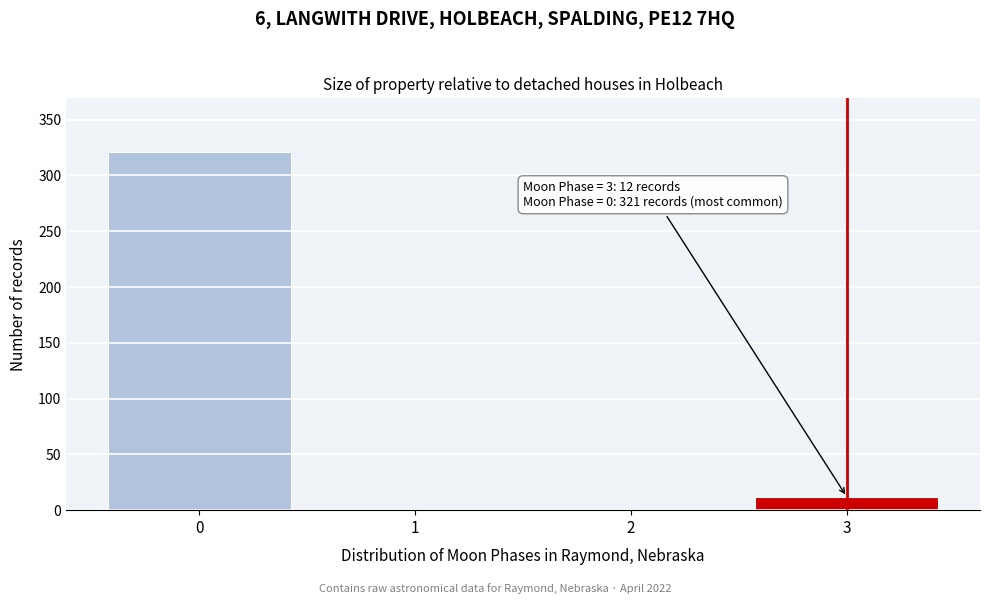

Reading right to left, what are all the values shown in this chart?

3=12	2=0	1=0	0=321